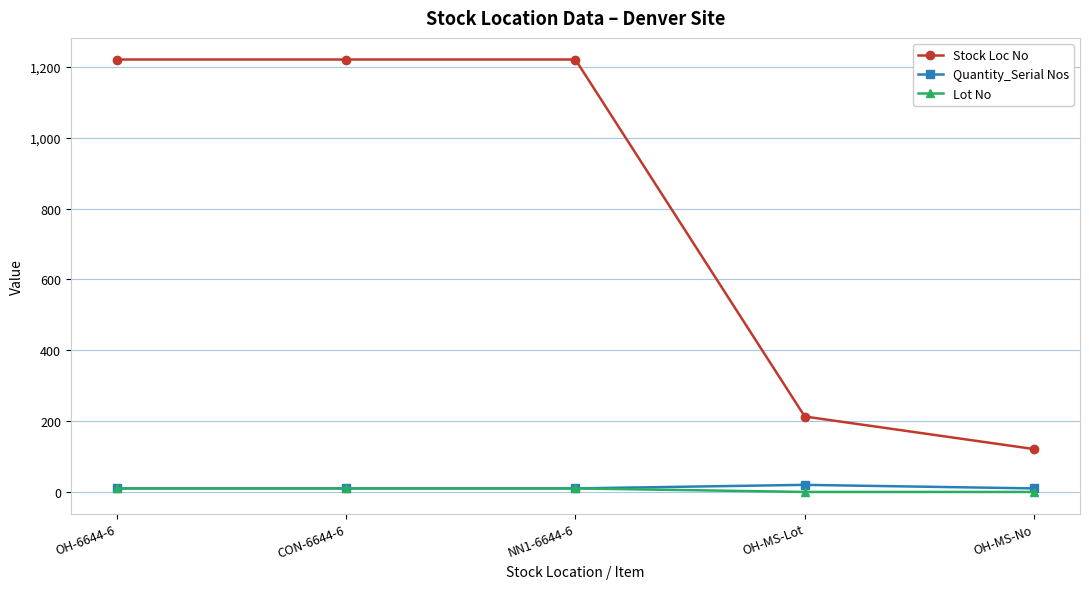

The Lot No series shows 0 at OH-MS-No. True or false?

True